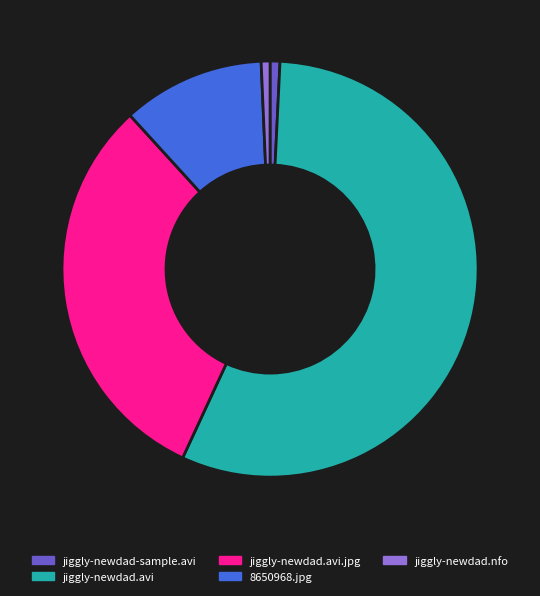

Is there a majority slice in this chart?

Yes